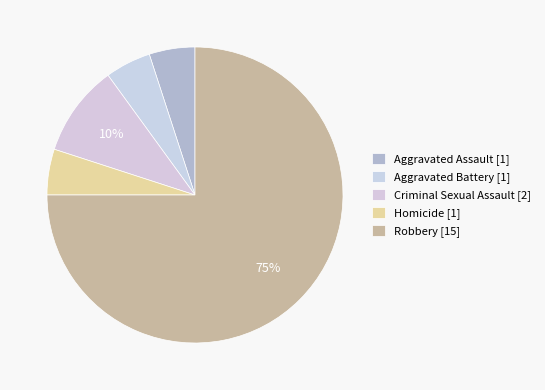

To the nearest percent, what is the average slice percentage?

20%